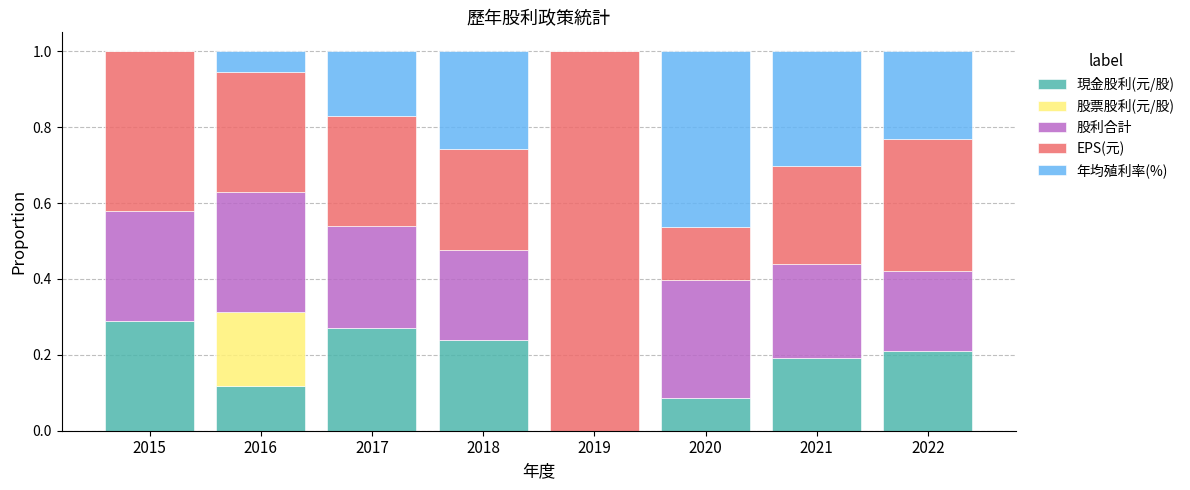

What are all the series names shown in the legend?

現金股利(元/股), 股票股利(元/股), 股利合計, EPS(元), 年均殖利率(%)